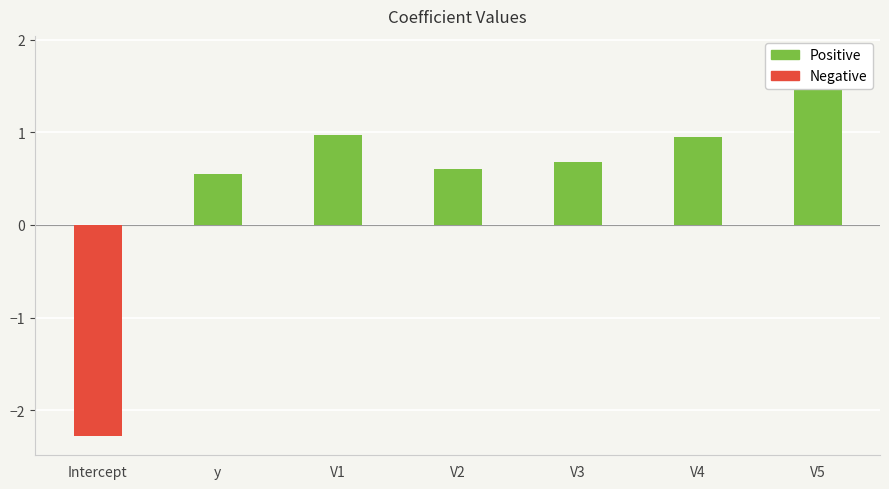

What is the difference between the values at V2 and V4?

0.3